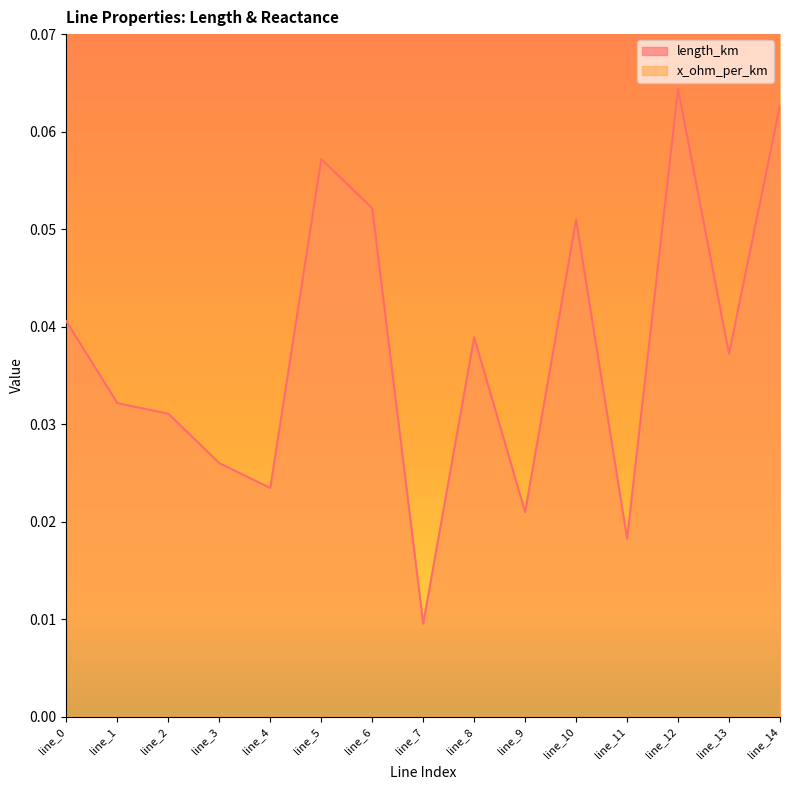

Where is the first local maximum?

line_5